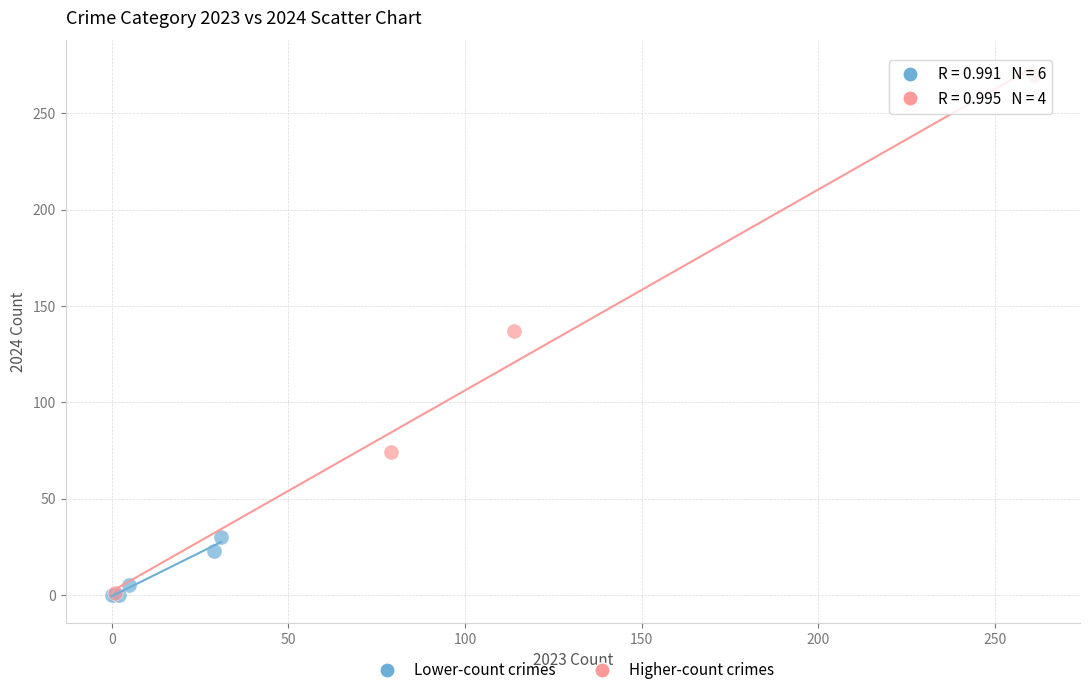

Which series contains the highest Y value?

Higher-count crimes